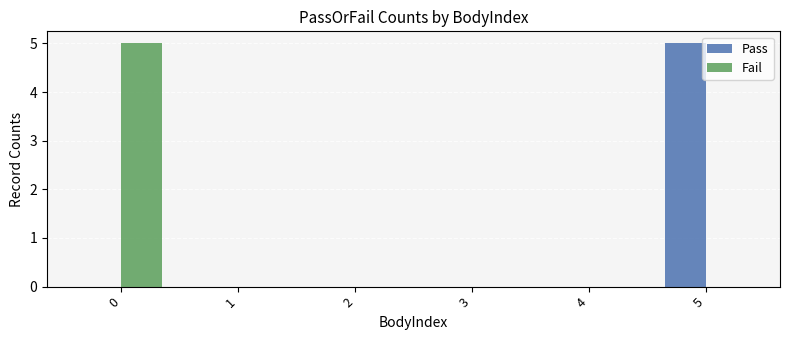

What is the sum of all Pass values?

5